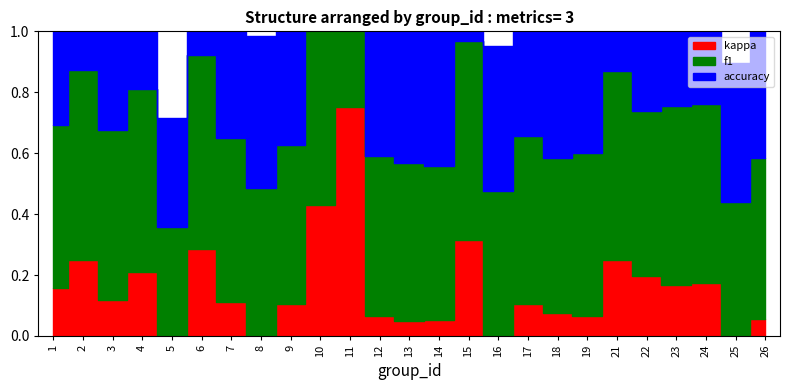

What are all the series names shown in the legend?

f1, kappa, accuracy